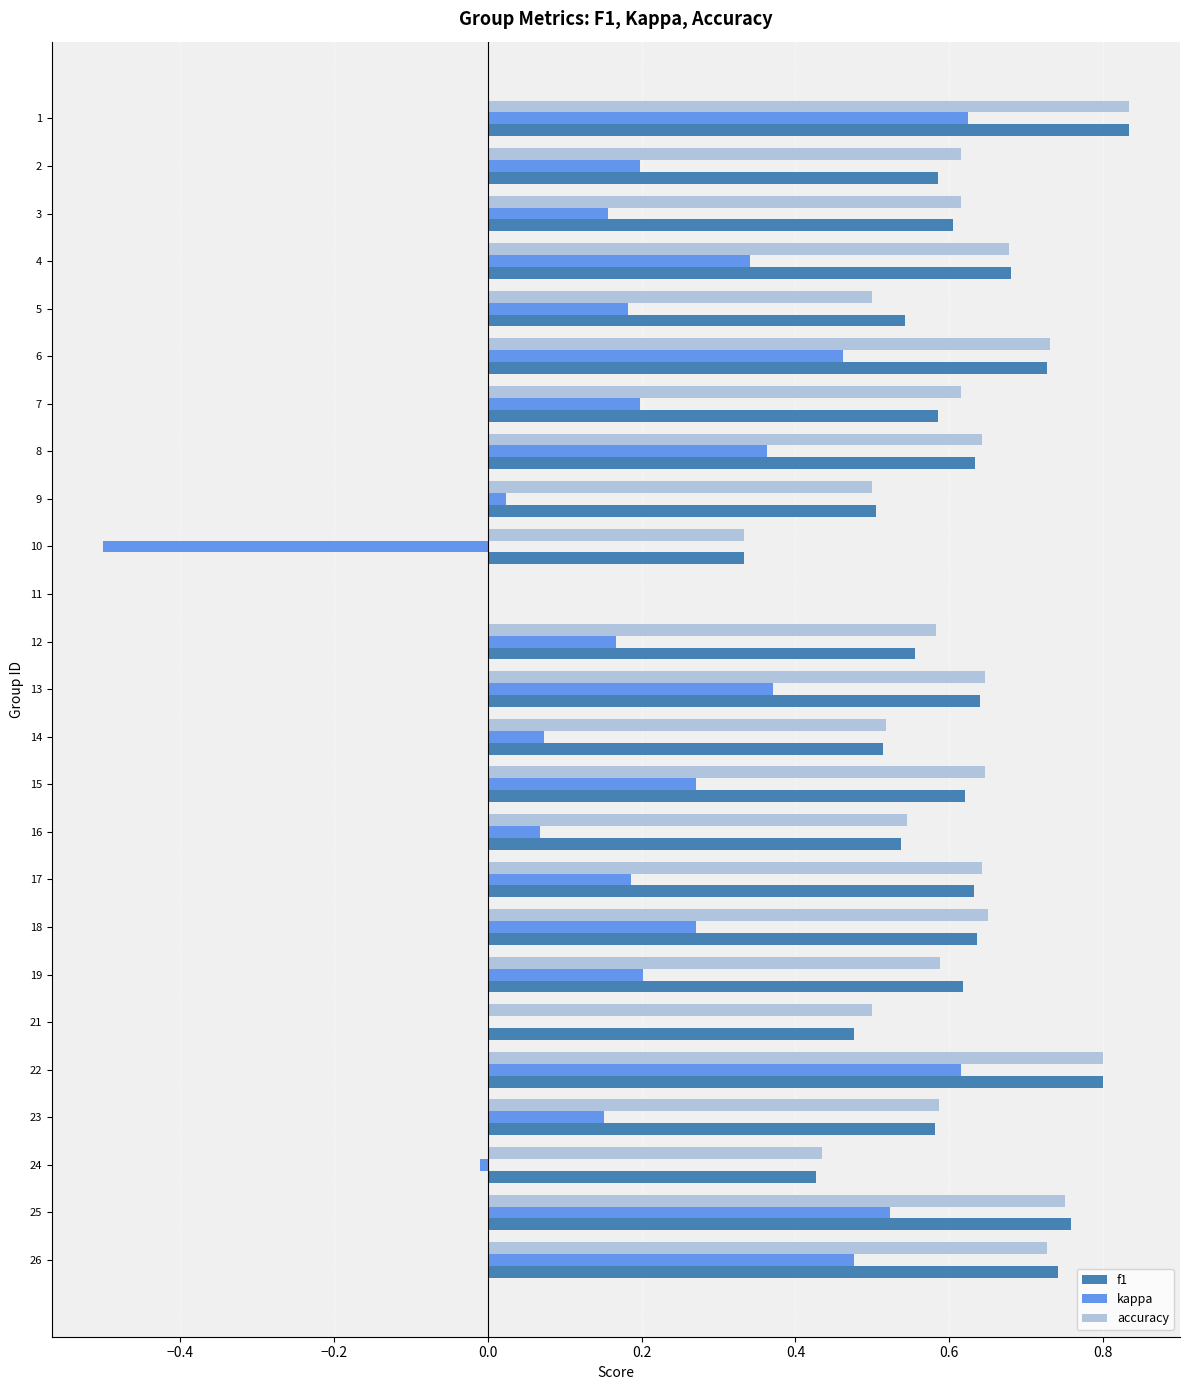

What is the total value across all series at 16?

1.2